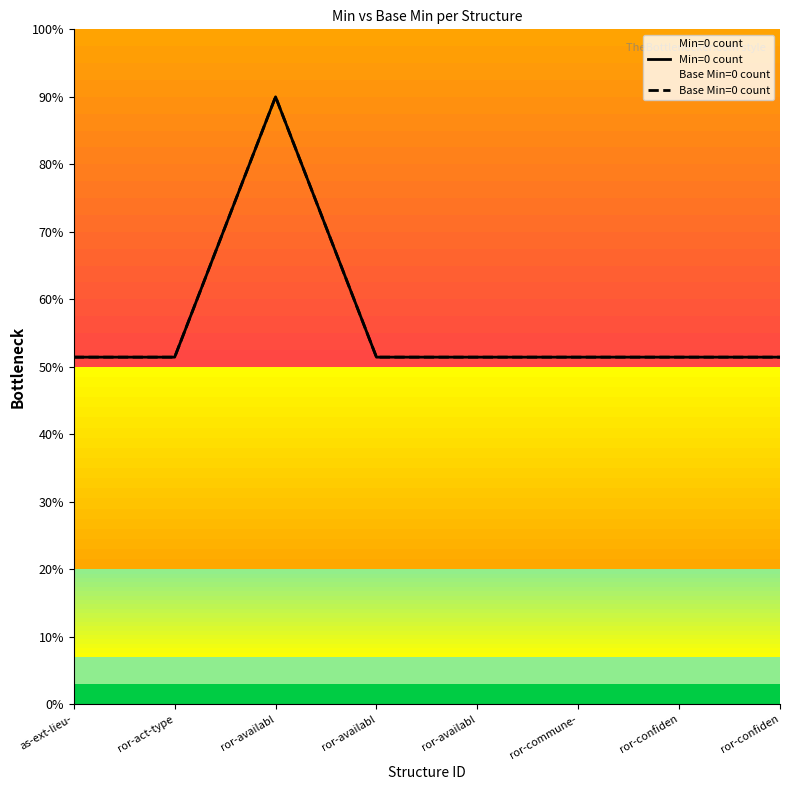

At which category is the sum across all series the highest?

ror-availabl